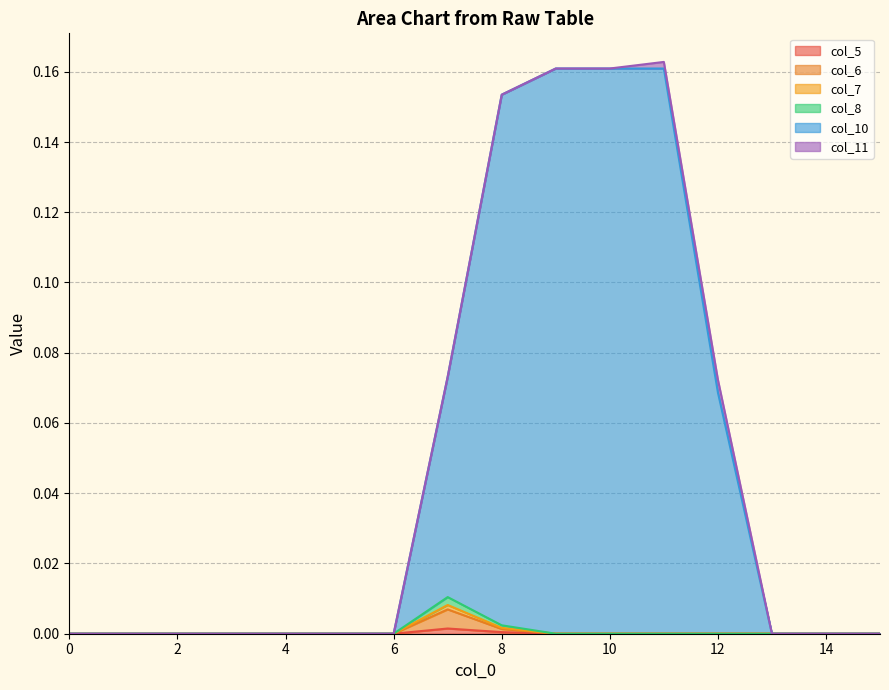

Where is the first local maximum for col_5?

7